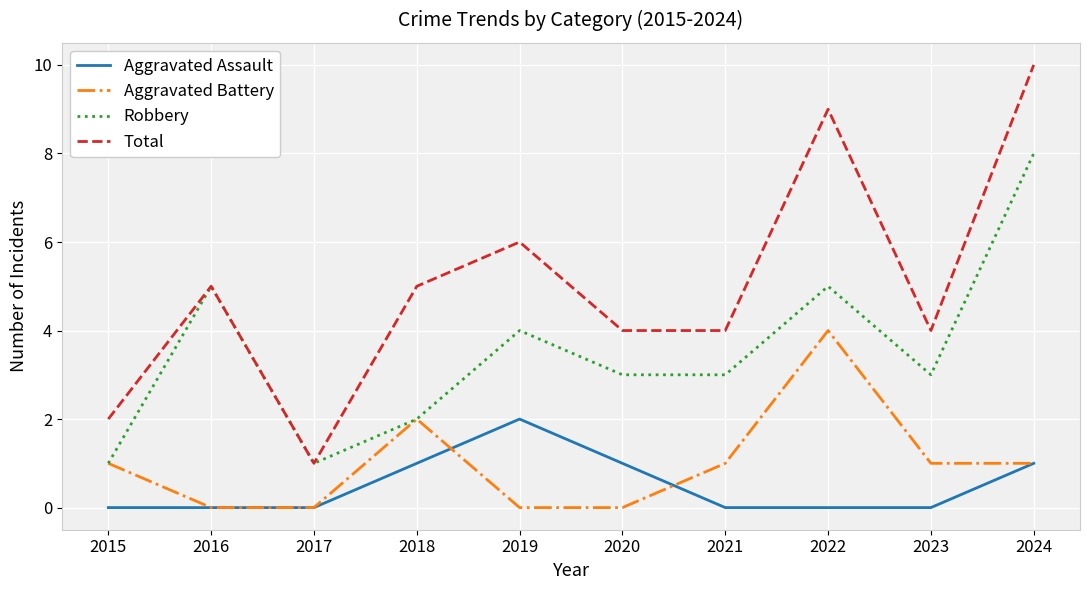

What is the difference between the highest and lowest values at 2018?

4